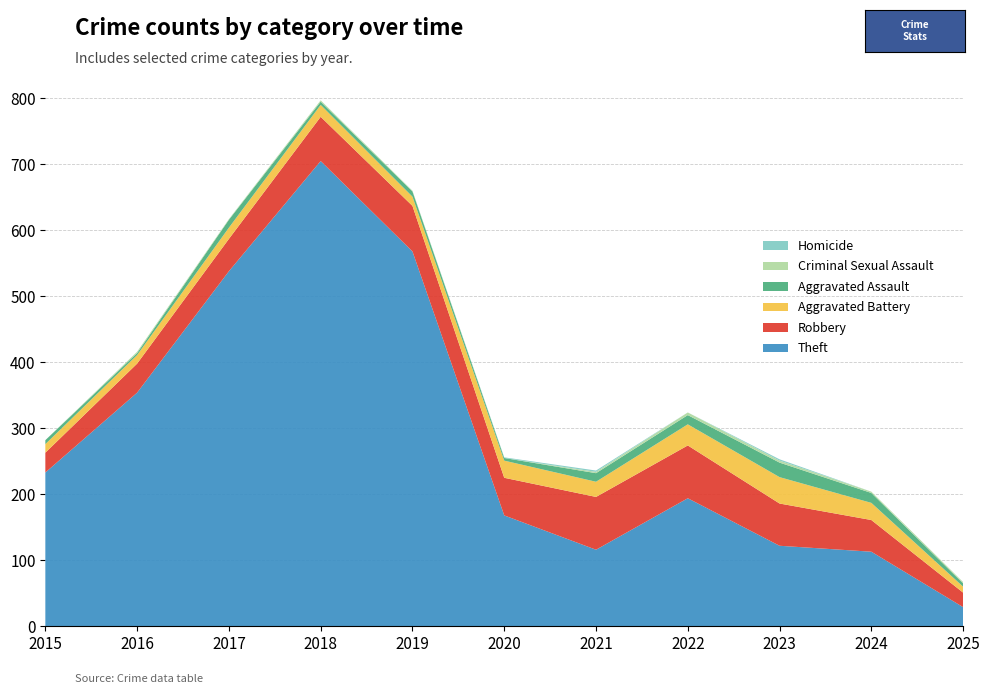

Reading left to right, what are all the values shown in this chart?

Theft: 2015=233	2016=354	2017=538	2018=705	2019=568	2020=168	2021=116	2022=194	2023=122	2024=113	2025=29
Robbery: 2015=30	2016=44	2017=49	2018=67	2019=69	2020=57	2021=80	2022=80	2023=64	2024=48	2025=22
Aggravated Battery: 2015=13	2016=13	2017=17	2018=18	2019=14	2020=26	2021=23	2022=32	2023=40	2024=26	2025=9
Aggravated Assault: 2015=6	2016=3	2017=12	2018=5	2019=8	2020=4	2021=13	2022=14	2023=22	2024=15	2025=5
Criminal Sexual Assault: 2015=0	2016=2	2017=1	2018=2	2019=1	2020=0	2021=2	2022=4	2023=3	2024=2	2025=2
Homicide: 2015=0	2016=0	2017=0	2018=0	2019=0	2020=1	2021=2	2022=0	2023=2	2024=0	2025=0